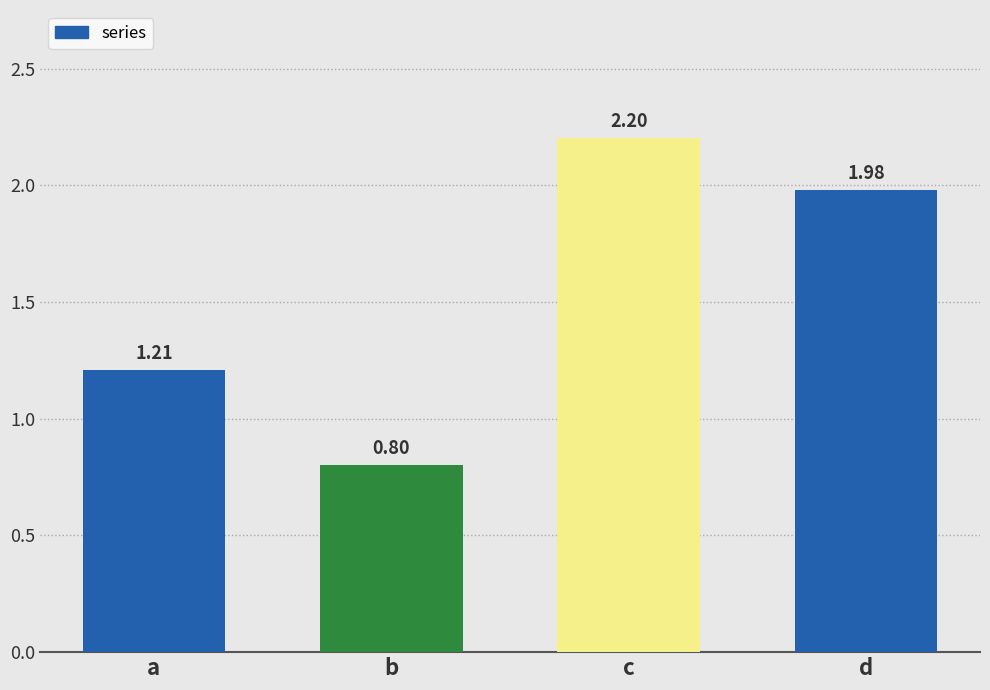

Between b and c, which is larger?

c